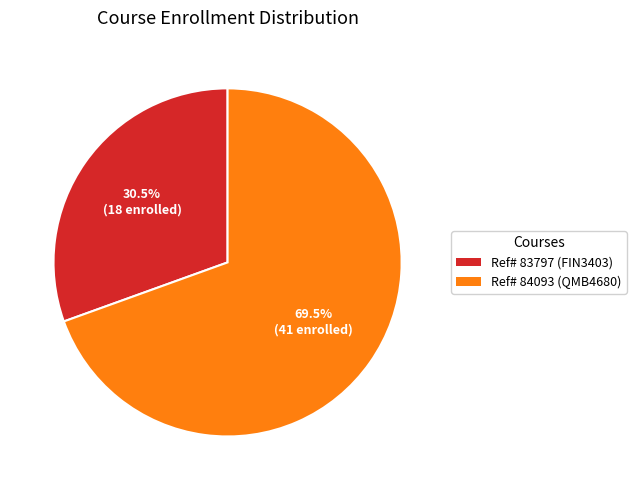

To the nearest percent, what is the difference between the largest and smallest slice percentages?

39%